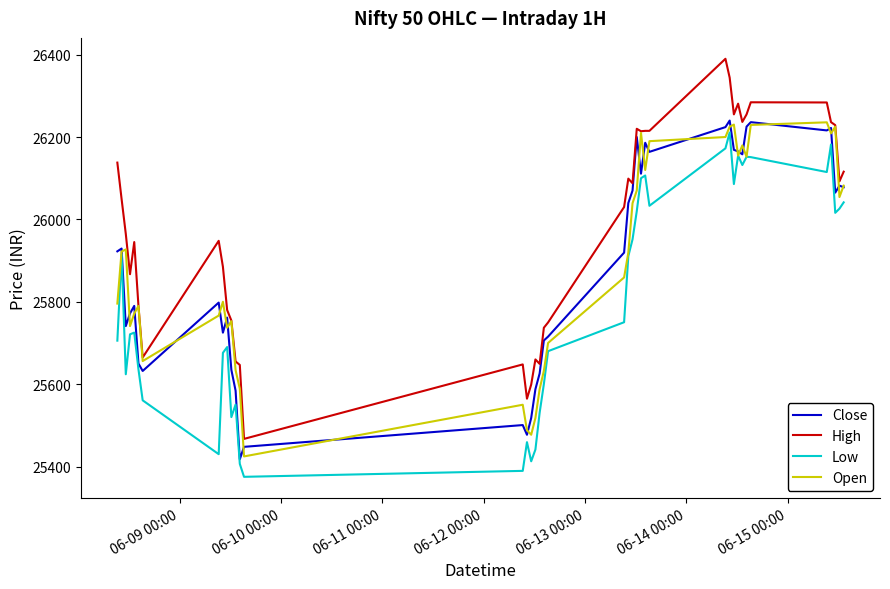

Which series has the largest total across all categories?

High